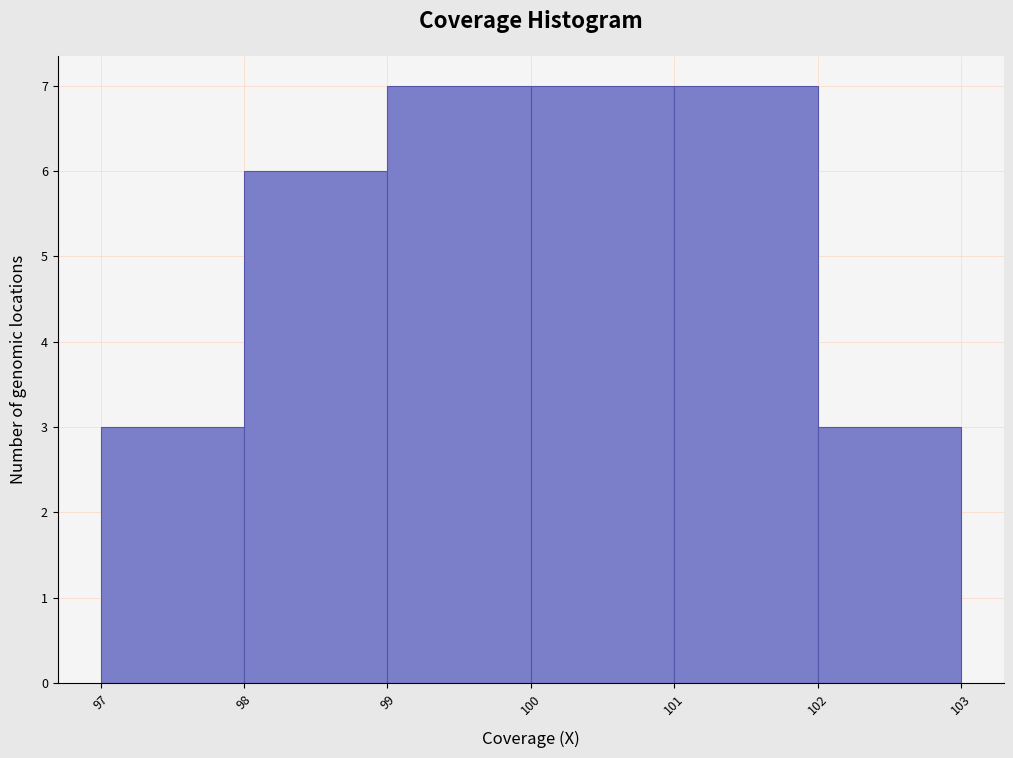

What is the height of the bar covering 101 to 102 on the x-axis? The values are not printed on the chart, so give them approximately, as read against the axis.

7